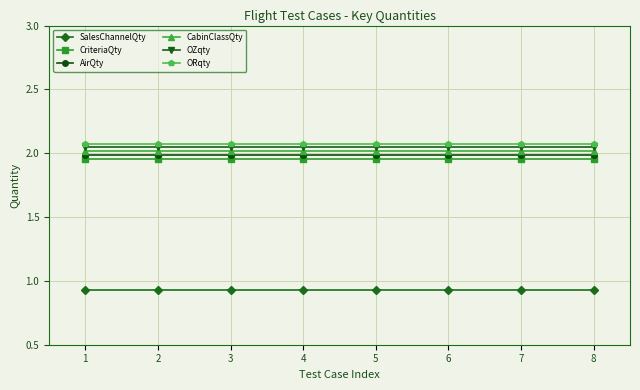

At how many categories does at least one series exceed 1?

8